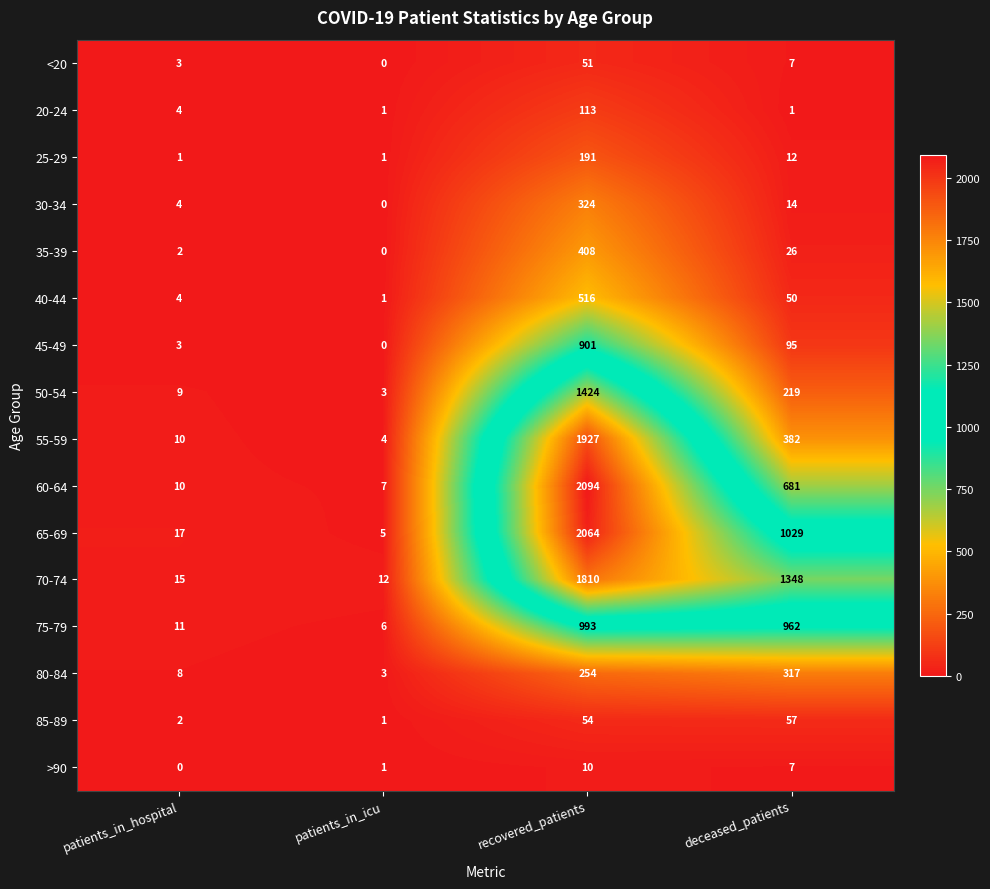

What is the minimum value for 55-59?

4